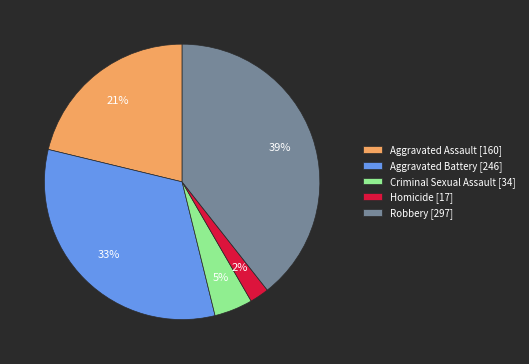

To the nearest percent, what is the average slice percentage?

20%